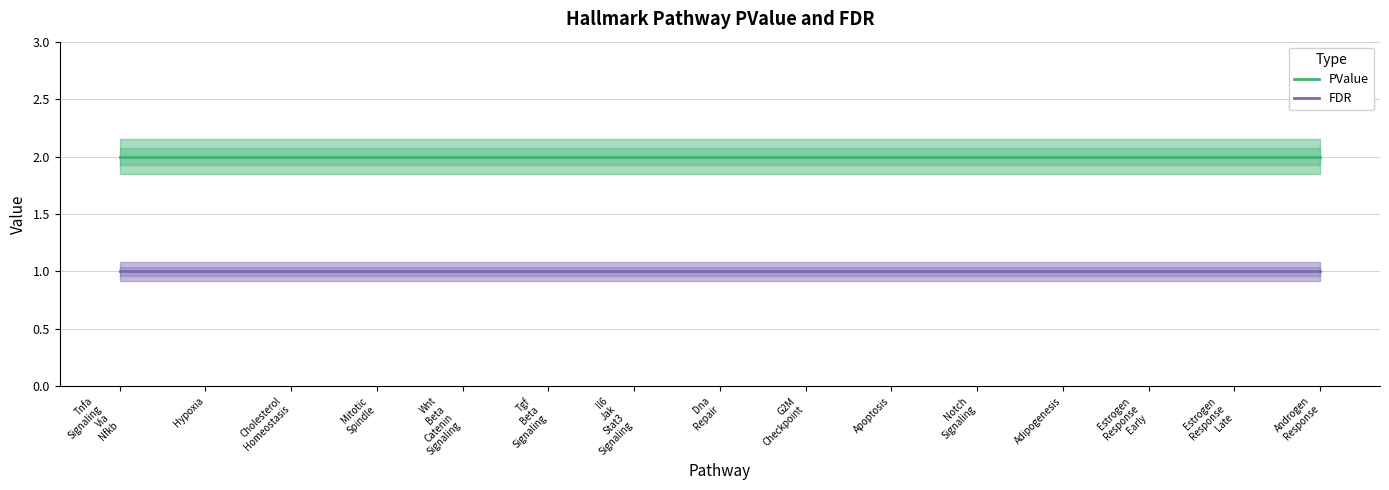

What is the label of the 1st point from the left?

Tnfa
Signaling
Via
Nfkb